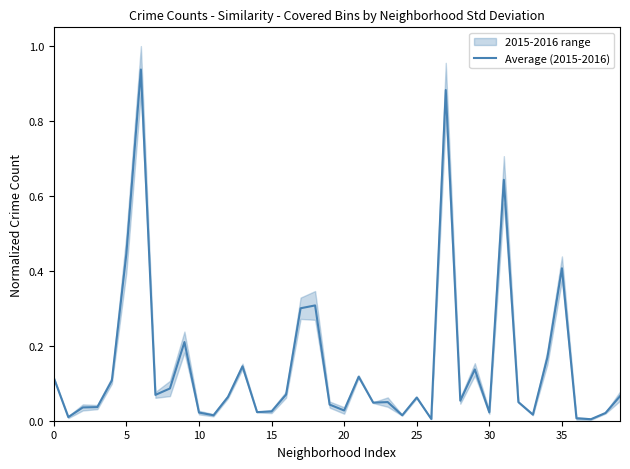

Read the value at 27.

0.9